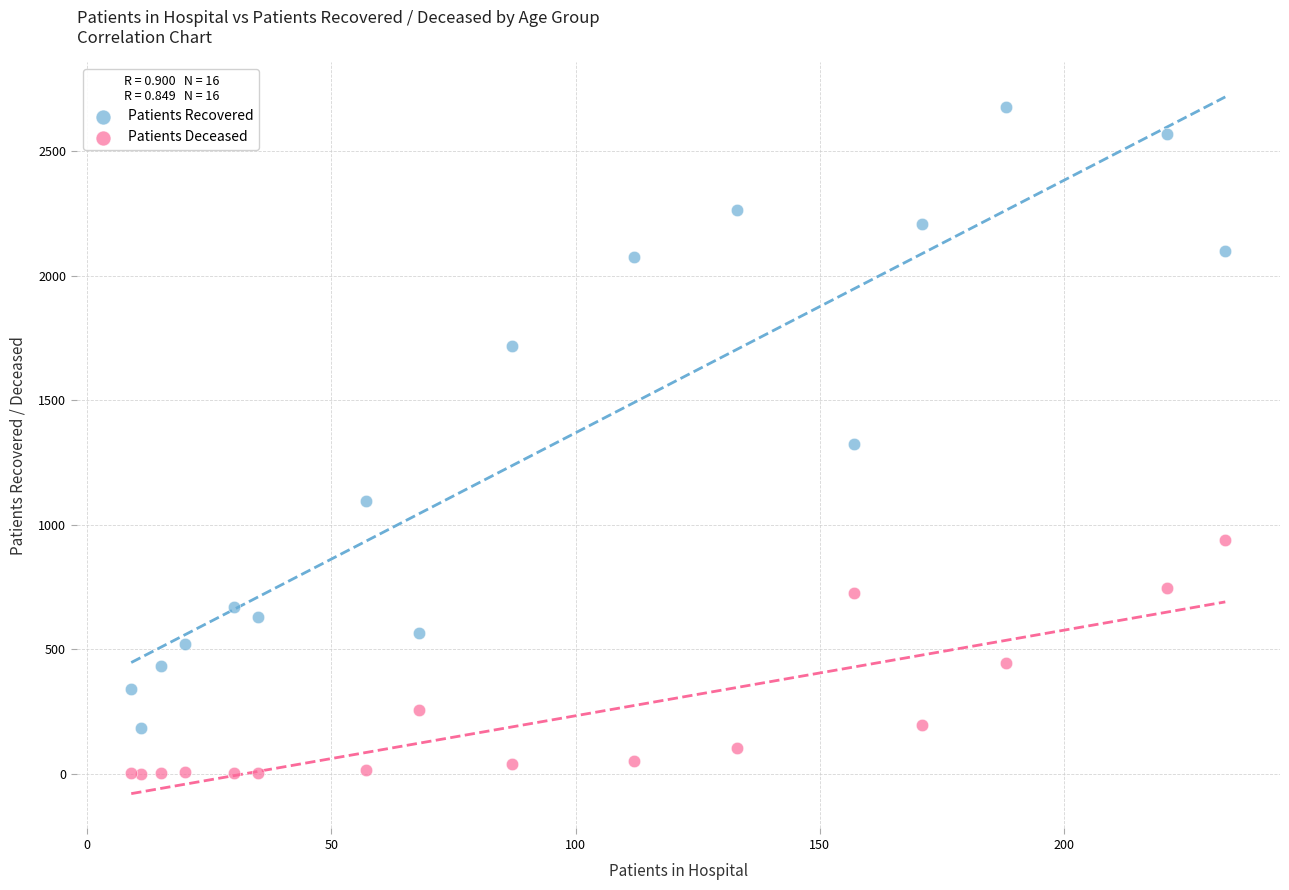

Which series contains the lowest Y value?

Patients Deceased